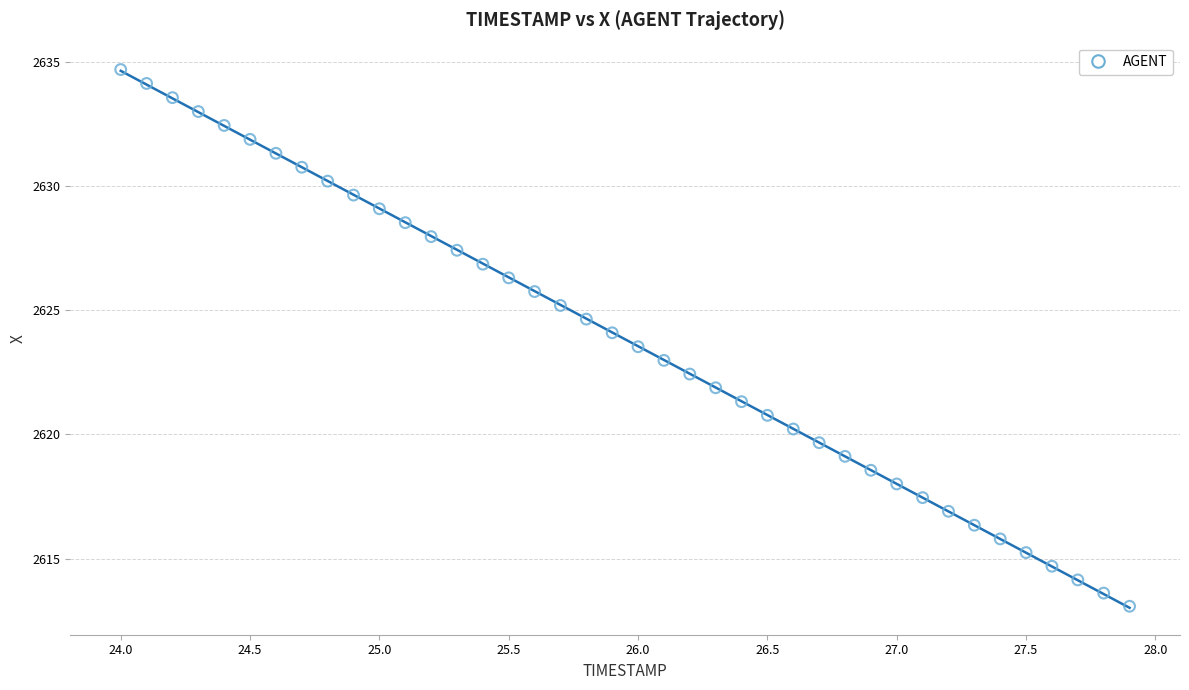

What is the range of X values (max minus min)?

3.9